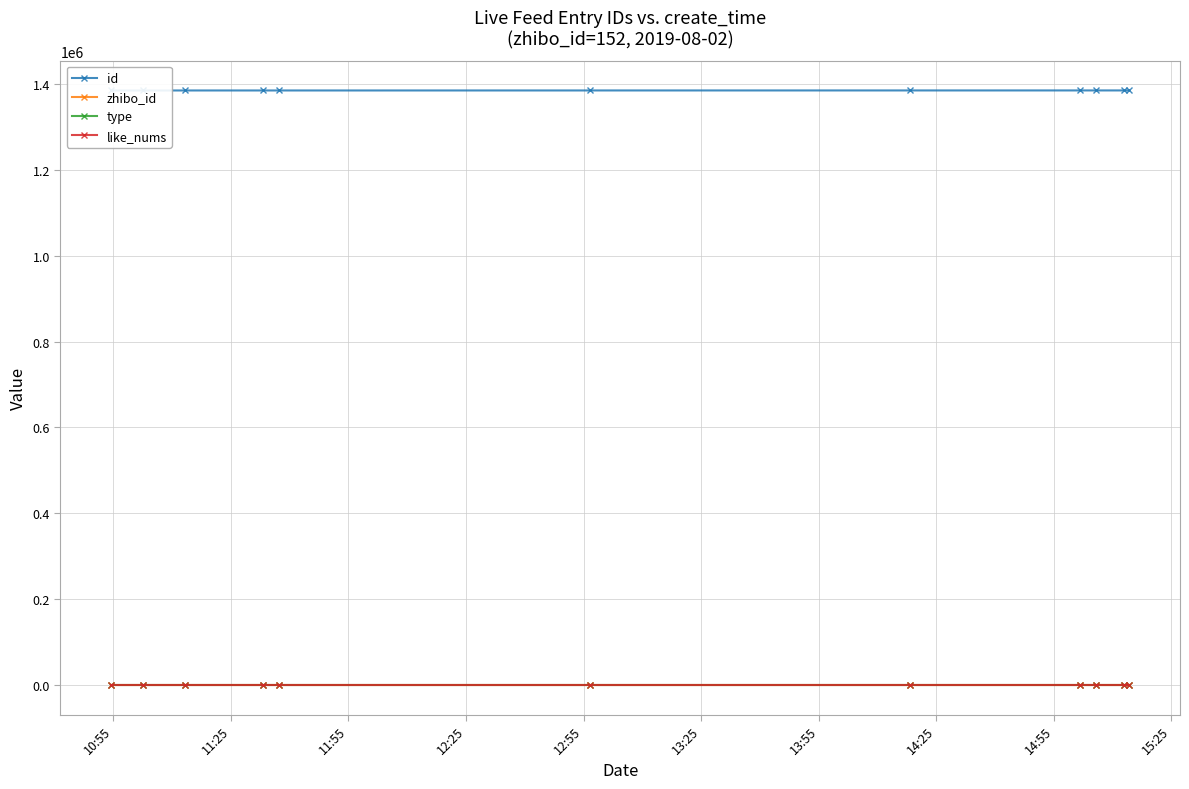

Which series has the widest spread of values?

id